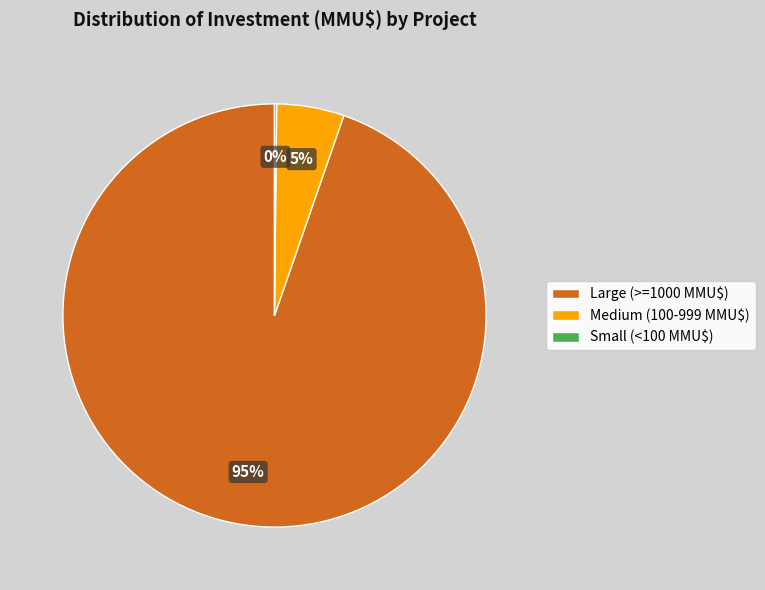

Is it true that Medium (100-999 MMU$) is 1% of the pie?

False